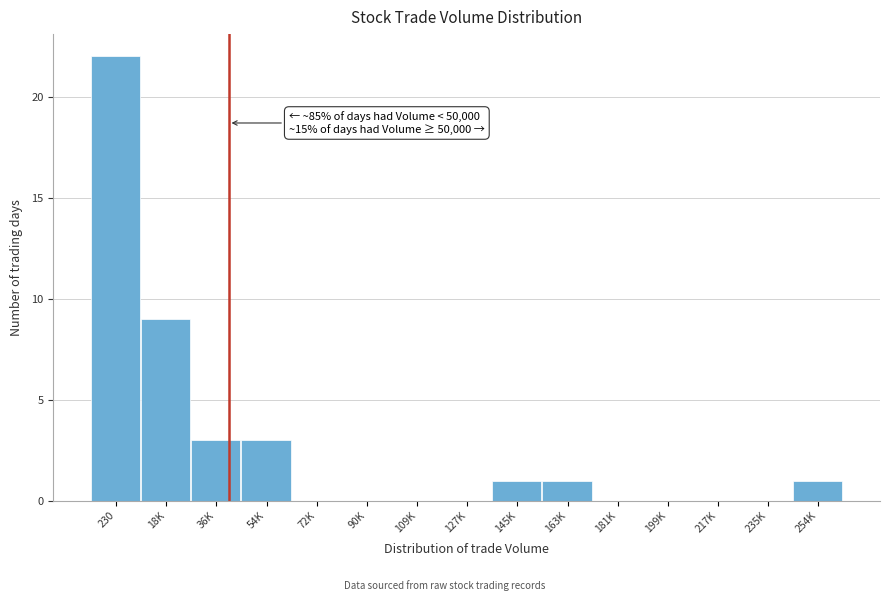

Reading left to right, transcribe all the data shown in this chart.

230=22	18K=9	36K=3	54K=3	72K=0	90K=0	109K=0	127K=0	145K=1	163K=1	181K=0	199K=0	217K=0	235K=0	254K=1